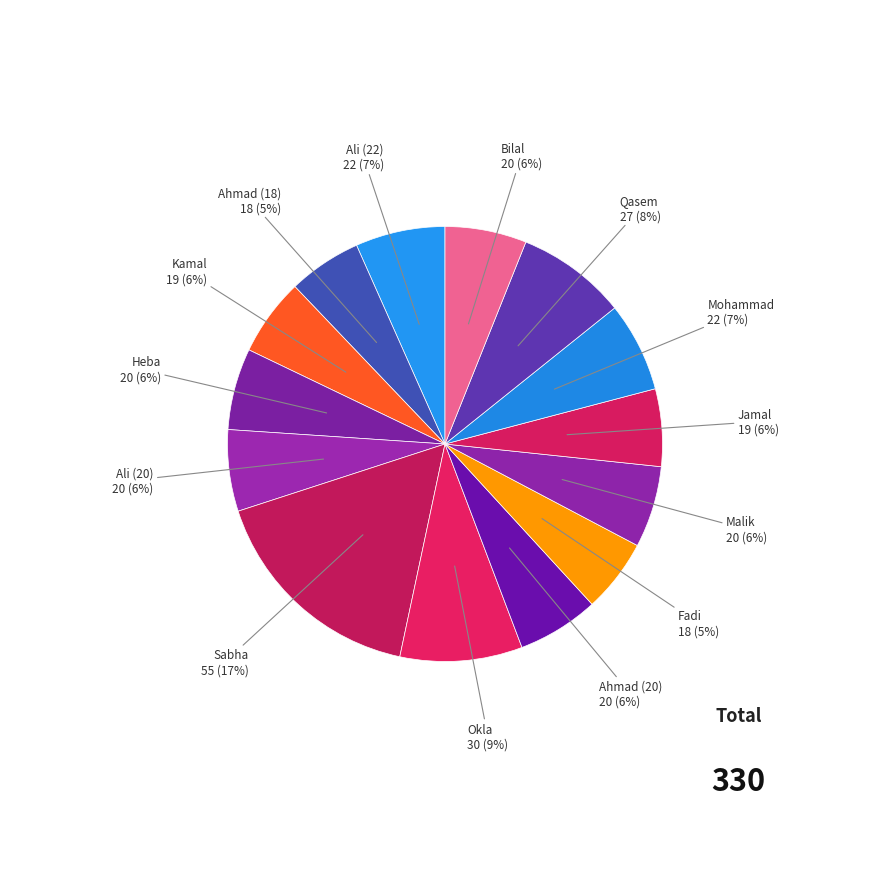

How many segments does this pie chart have?

14